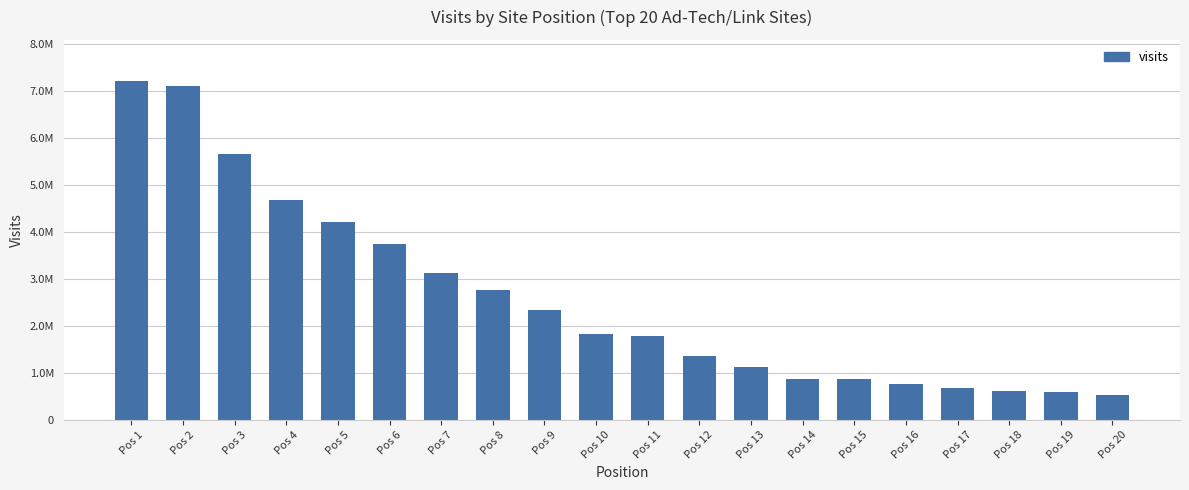

What is the difference between the maximum and minimum values?

6690246